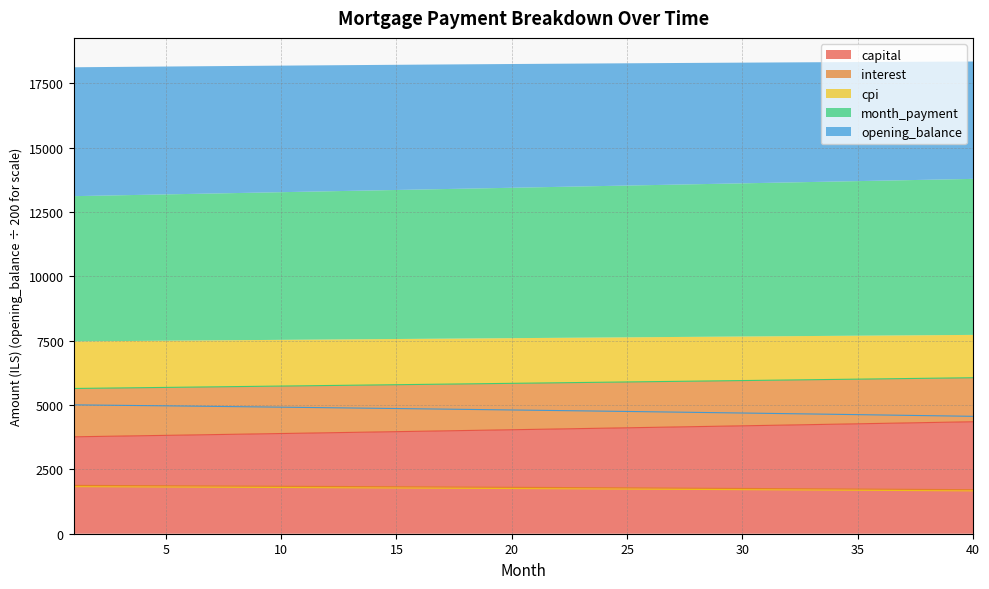

Reading right to left, what are all the values shown in this chart?

opening_balance: 4562.5	4575.8	4589.0	4602.2	4615.2	4628.1	4640.9	4653.6	4666.2	4678.7	4691.1	4703.4	4715.6	4727.8	4739.8	4751.7	4763.5	4775.2	4786.8	4798.3	4809.8	4821.1	4832.3	4843.5	4854.5	4865.5	4876.3	4887.1	4897.8	4908.3	4918.8	4929.2	4939.5	4949.7	4959.9	4969.9	4979.9	4989.7	4999.5	5009.2
interest: 1710.9	1715.9	1720.9	1725.8	1730.7	1735.5	1740.3	1745.1	1749.8	1754.5	1759.2	1763.8	1768.4	1772.9	1777.4	1781.9	1786.3	1790.7	1795.1	1799.4	1803.7	1807.9	1812.1	1816.3	1820.4	1824.5	1828.6	1832.7	1836.7	1840.6	1844.6	1848.5	1852.3	1856.2	1860.0	1863.7	1867.5	1871.1	1874.8	1878.4
month_payment: 6062.8	6051.7	6040.7	6029.6	6018.6	6007.6	5996.6	5985.6	5974.6	5963.7	5952.8	5941.9	5931.0	5920.2	5909.3	5898.5	5887.7	5877.0	5866.2	5855.5	5844.8	5834.1	5823.4	5812.7	5802.1	5791.5	5780.9	5770.3	5759.7	5749.2	5738.7	5728.2	5717.7	5707.2	5696.8	5686.4	5675.9	5665.6	5655.2	5644.9
capital: 4351.9	4335.8	4319.8	4303.8	4287.9	4272.0	4256.2	4240.5	4224.8	4209.2	4193.6	4178.1	4162.7	4147.3	4131.9	4116.6	4101.4	4086.3	4071.2	4056.1	4041.1	4026.2	4011.3	3996.4	3981.7	3966.9	3952.2	3937.6	3923.1	3908.6	3894.1	3879.7	3865.4	3851.1	3836.8	3822.6	3808.5	3794.4	3780.4	3766.4
cpi: 1664.9	1669.8	1674.7	1679.6	1684.4	1689.1	1693.9	1698.5	1703.2	1707.8	1712.4	1716.9	1721.4	1725.9	1730.3	1734.7	1739.1	1743.4	1747.7	1752.0	1756.2	1760.3	1764.5	1768.6	1772.7	1776.7	1780.7	1784.7	1788.7	1792.6	1796.4	1800.3	1804.1	1807.8	1811.6	1815.3	1819.0	1822.6	1826.2	1829.8